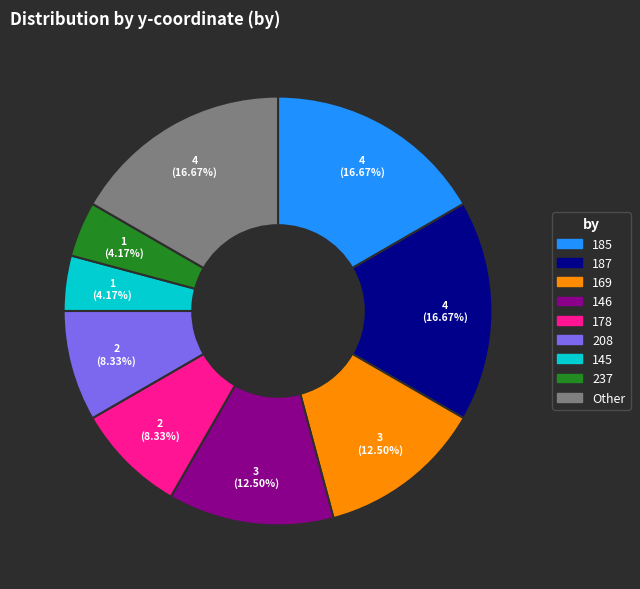

Does any single category account for the majority?

No